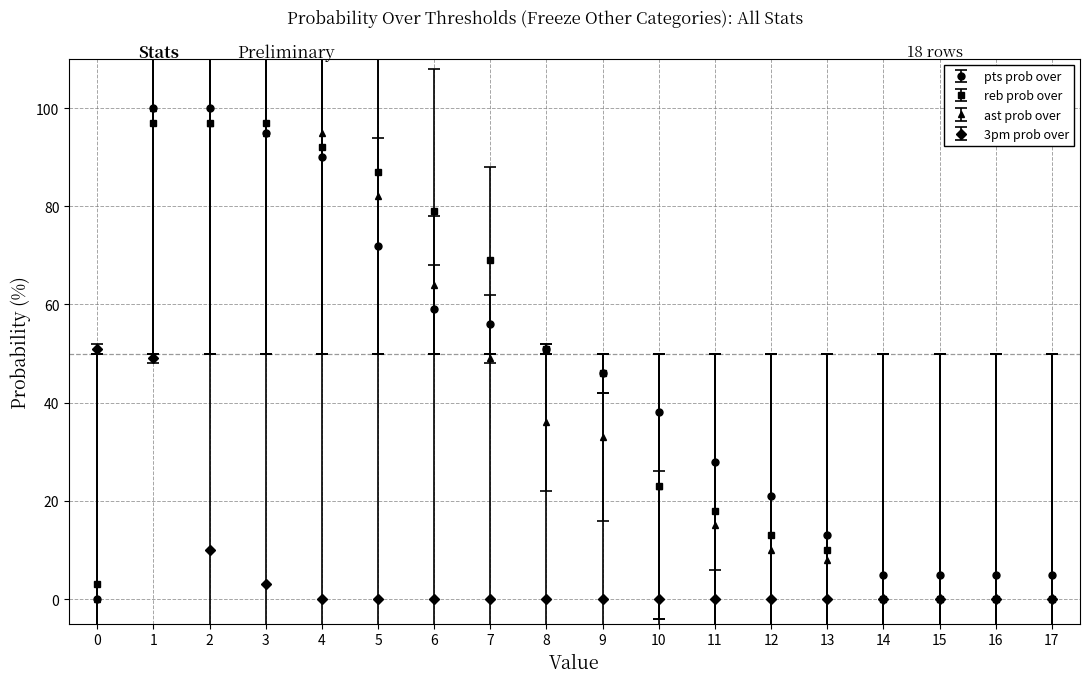

Is the value of 3pm prob over at 14 greater than the value of reb prob over at 9?

No